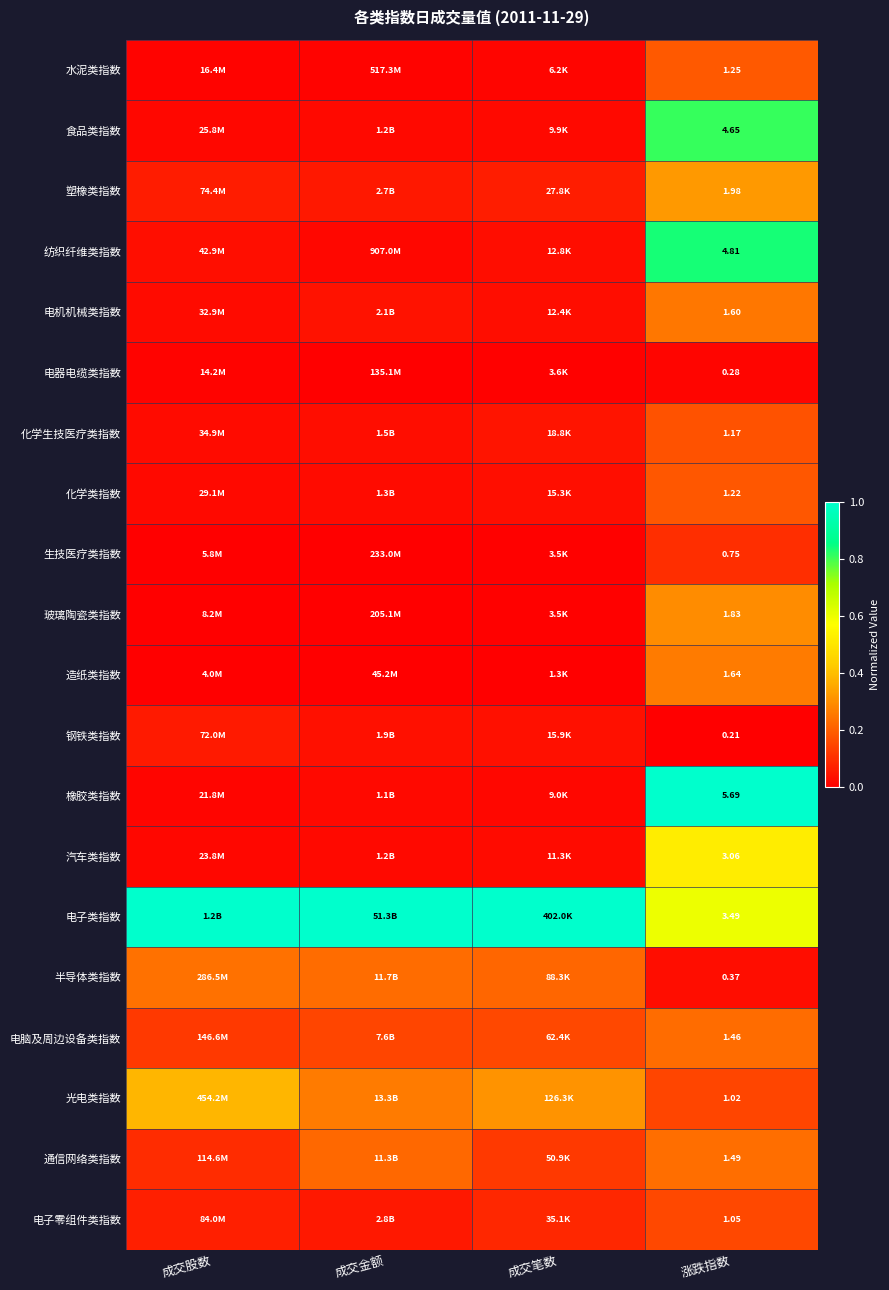

Rank the series at 涨跌指数 from highest to lowest value.

橡胶类指数, 纺织纤维类指数, 食品类指数, 电子类指数, 汽车类指数, 塑橡类指数, 玻璃陶瓷类指数, 造纸类指数, 电机机械类指数, 通信网络类指数, 电脑及周边设备类指数, 水泥类指数, 化学类指数, 化学生技医疗类指数, 电子零组件类指数, 光电类指数, 生技医疗类指数, 半导体类指数, 电器电缆类指数, 钢铁类指数